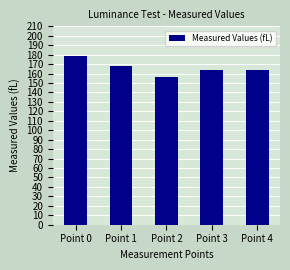

Which has a higher value, Point 1 or Point 4?

Point 1